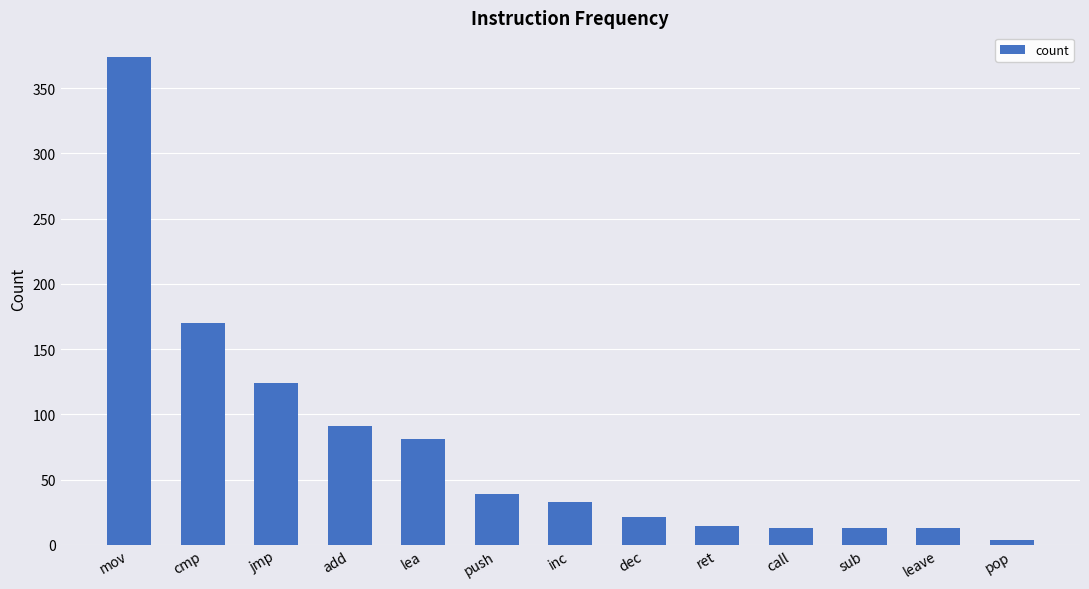

What is the difference between the values at lea and push?

42